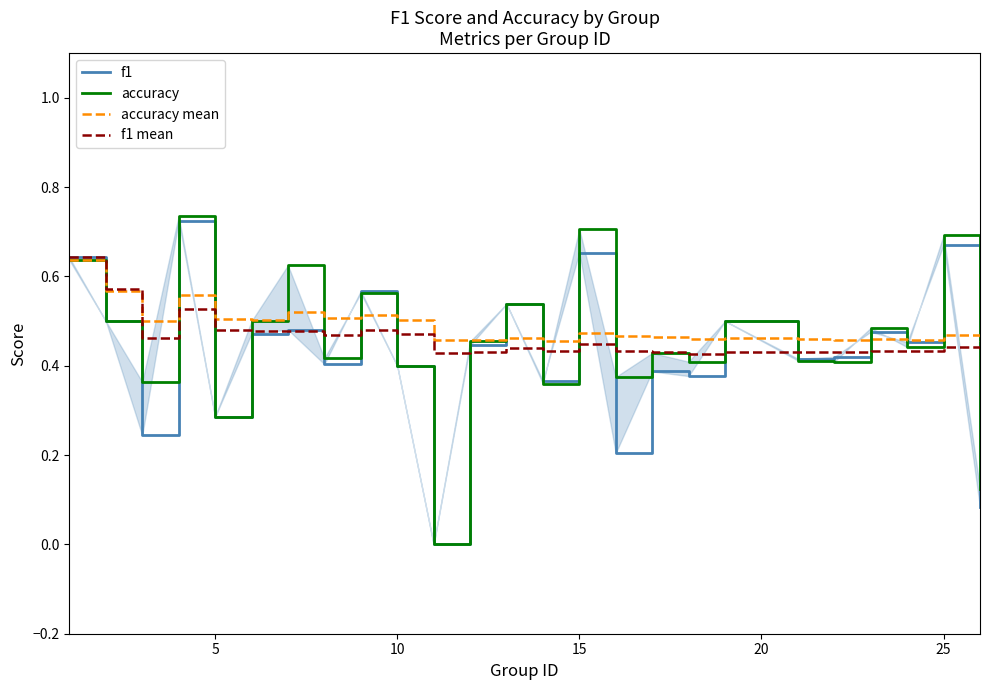

True or false: f1 mean has a value of 1.0 at 0.

False